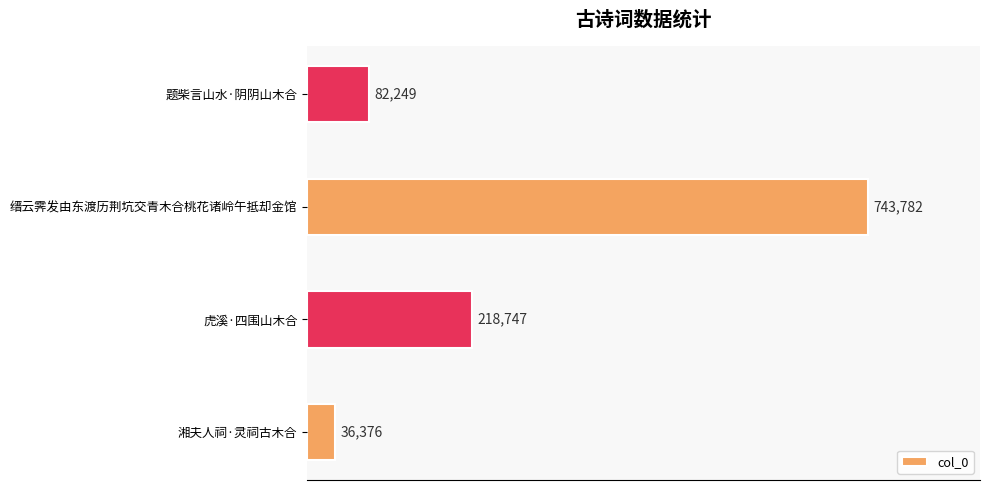

List the labels in order of value, smallest first.

湘夫人祠·灵祠古木合, 题柴言山水·阴阴山木合, 虎溪·四围山木合, 缙云霁发由东渡历荆坑交青木合桃花诸岭午抵却金馆